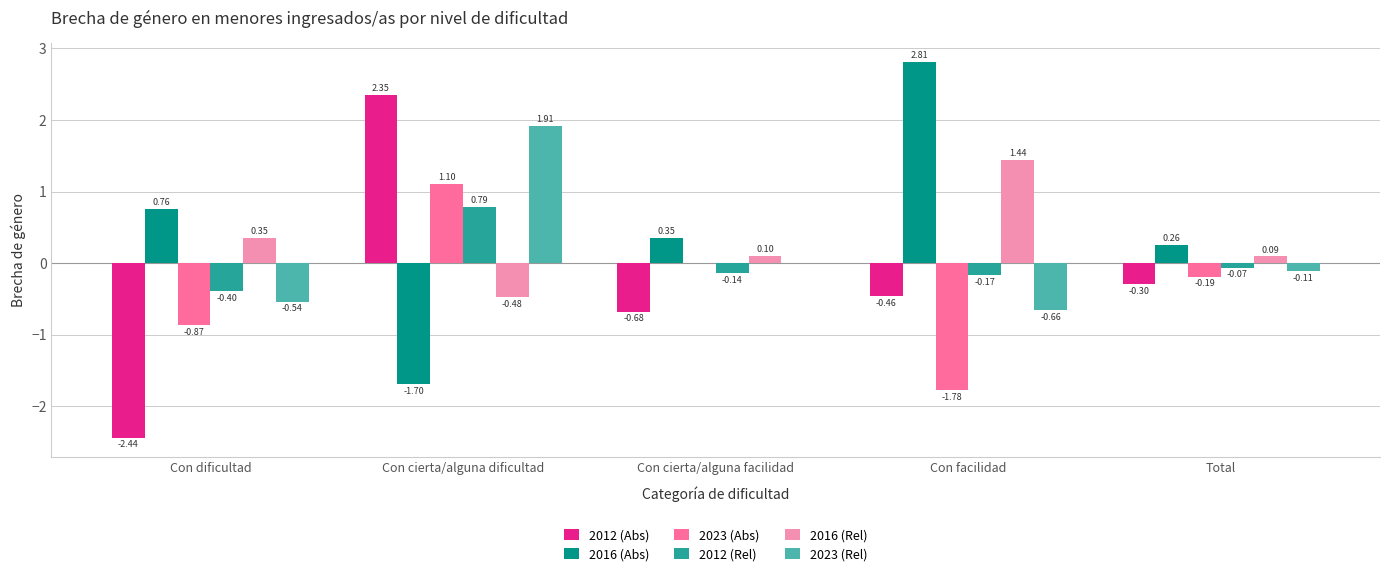

What is the total value across all series at Total?

-0.3